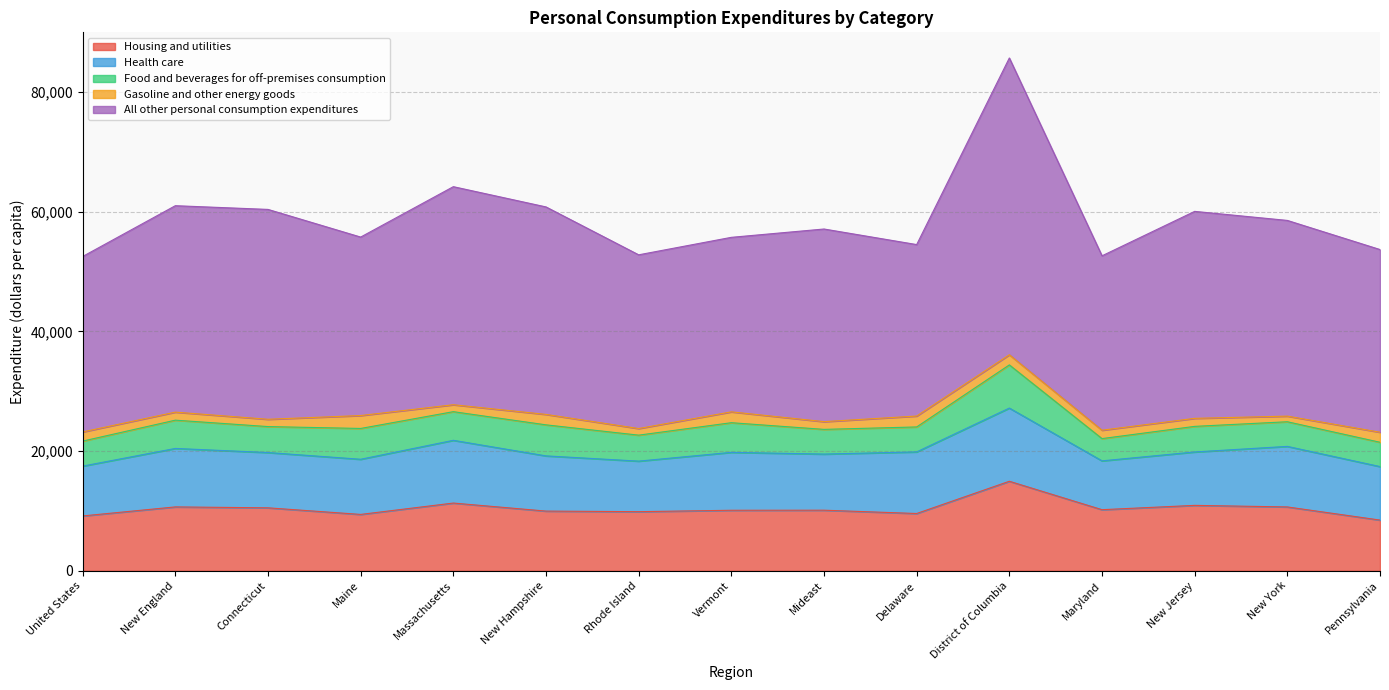

What is the lowest value of the All other personal consumption expenditures series?

28667